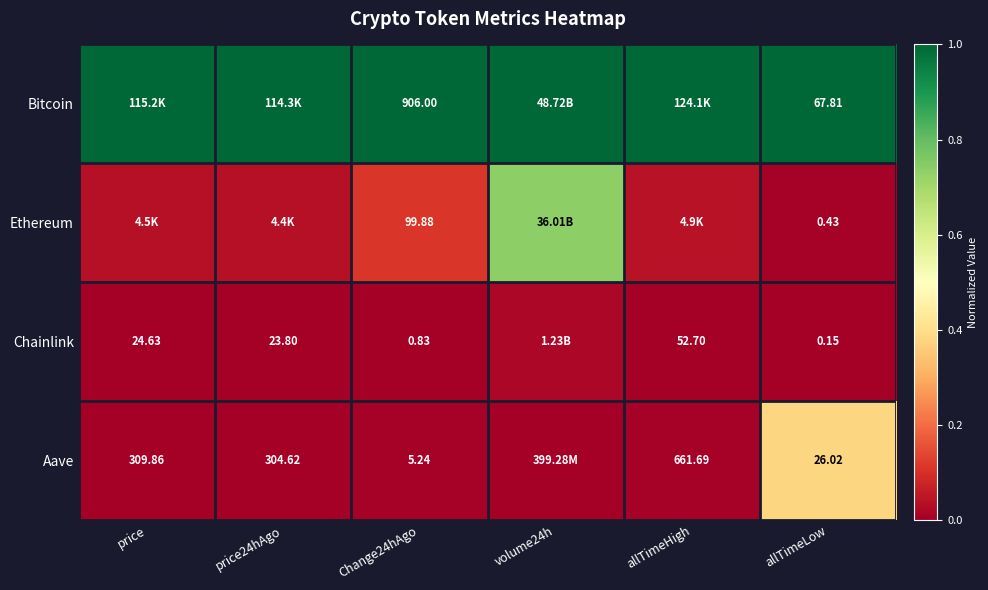

Is the value of Chainlink at price greater than the value of Aave at allTimeHigh?

No